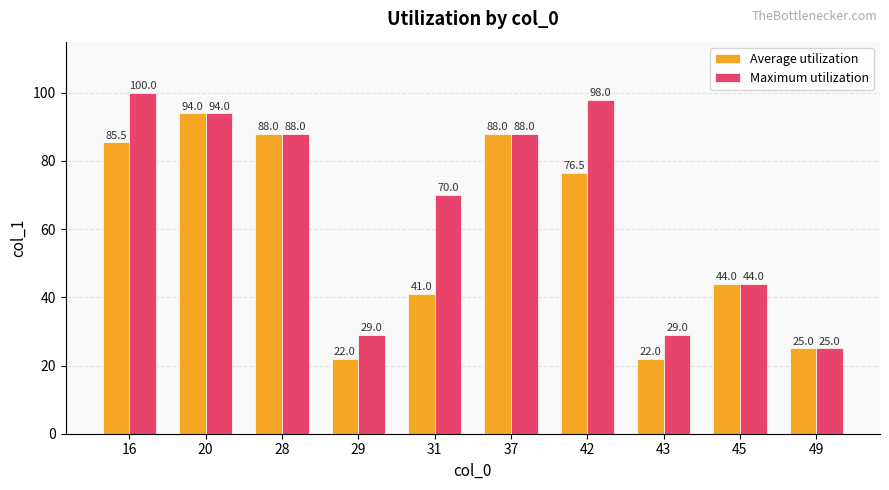

How many series are shown in this chart?

2